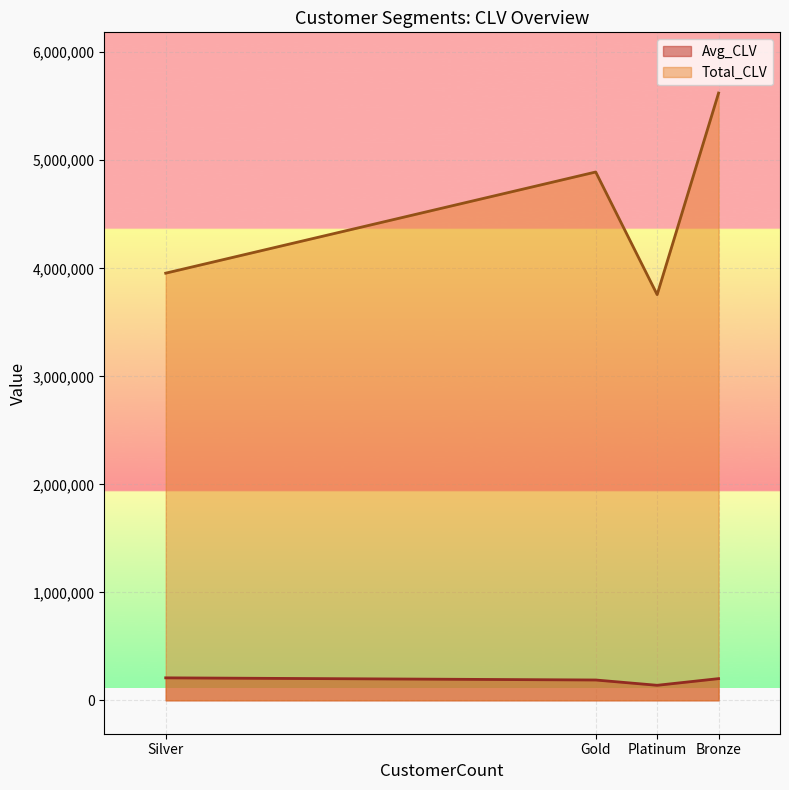

True or false: Total_CLV has a value of 4891642.7 at Gold.

True